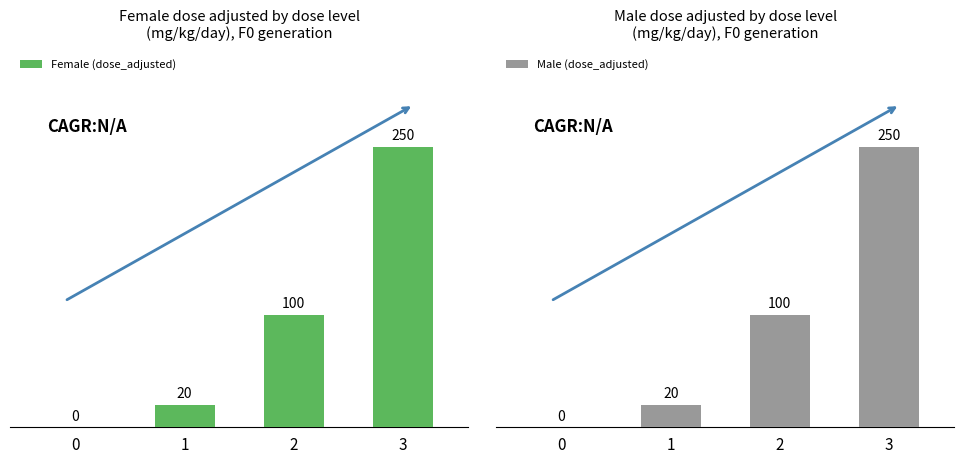

What is the sum of all Male (dose_adjusted) values?

370